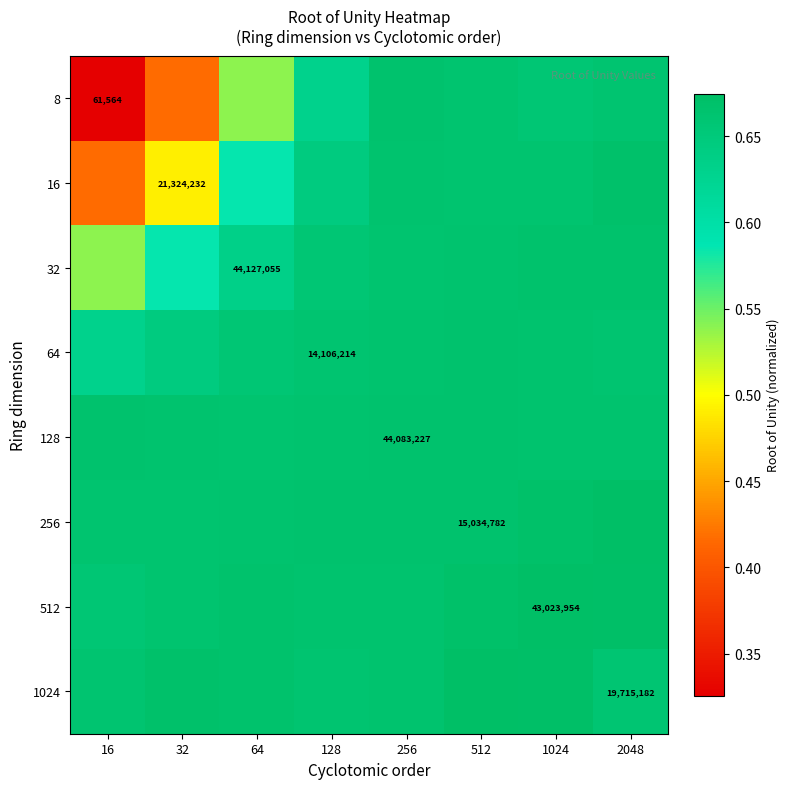

At which category is the sum across all series the highest?

1024